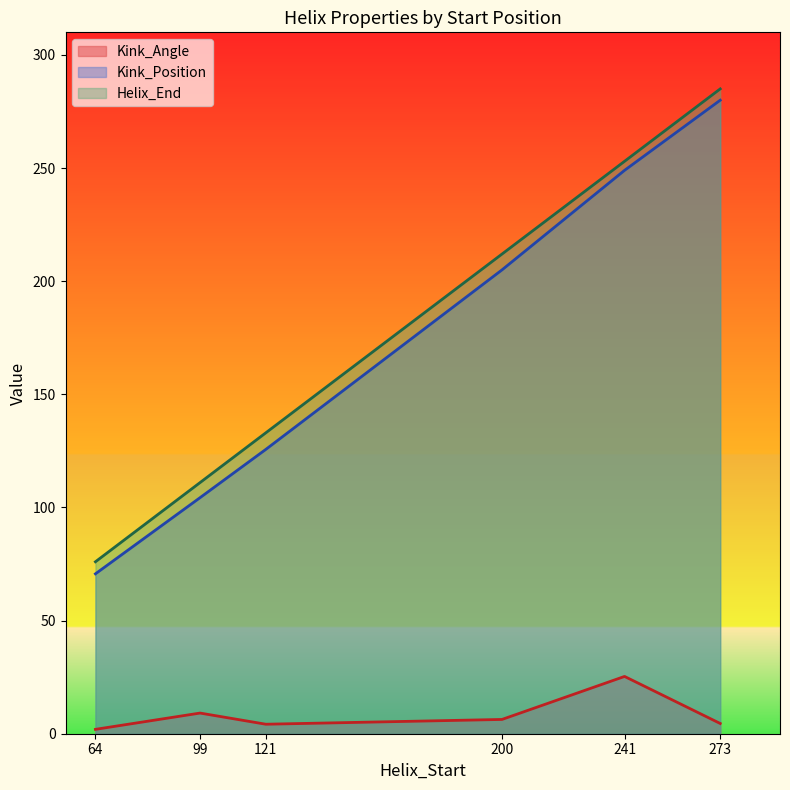

What is the average value of the Kink_Position series?

172.4